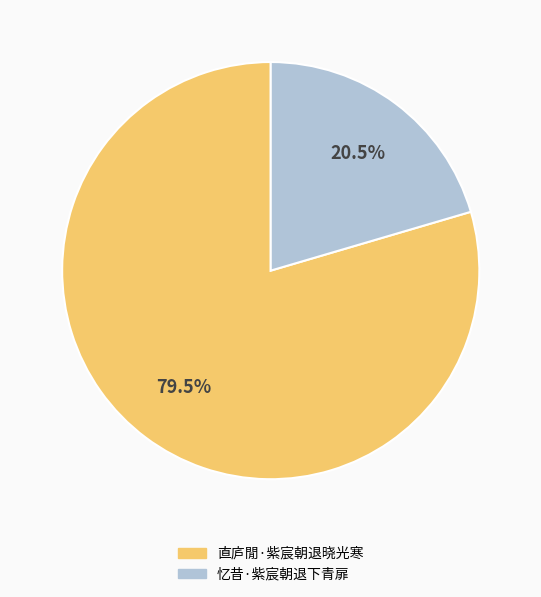

Count the number of slices in the pie.

2